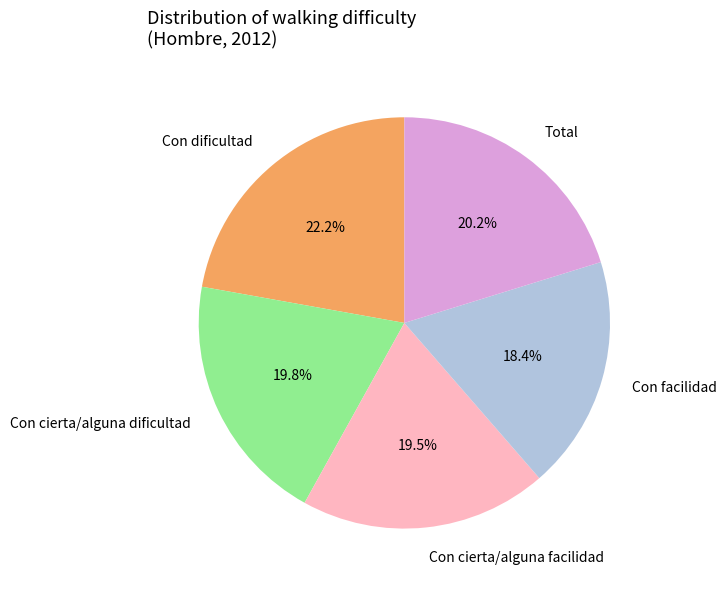

The Con cierta/alguna facilidad slice represents 30% of the pie. True or false?

False